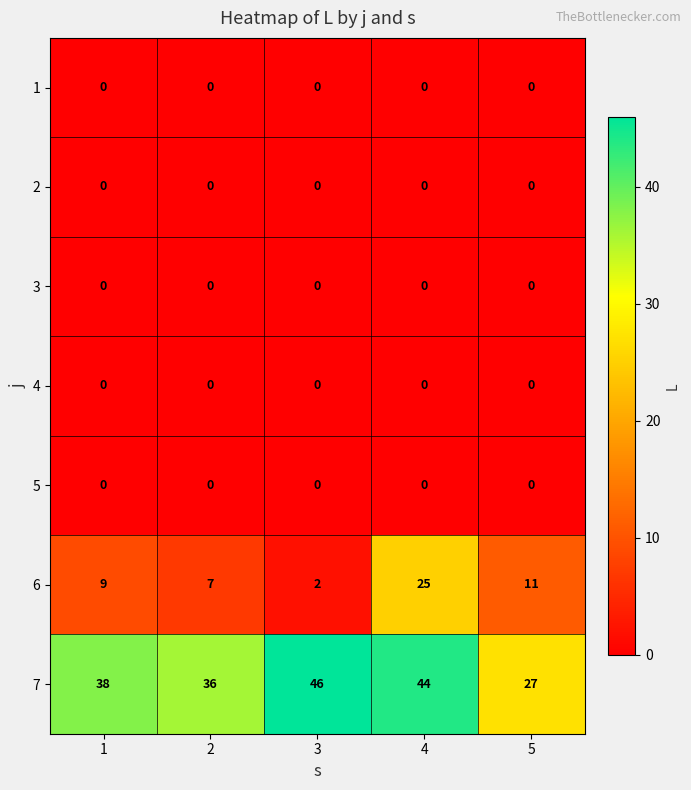

What is the maximum value for 7?

46